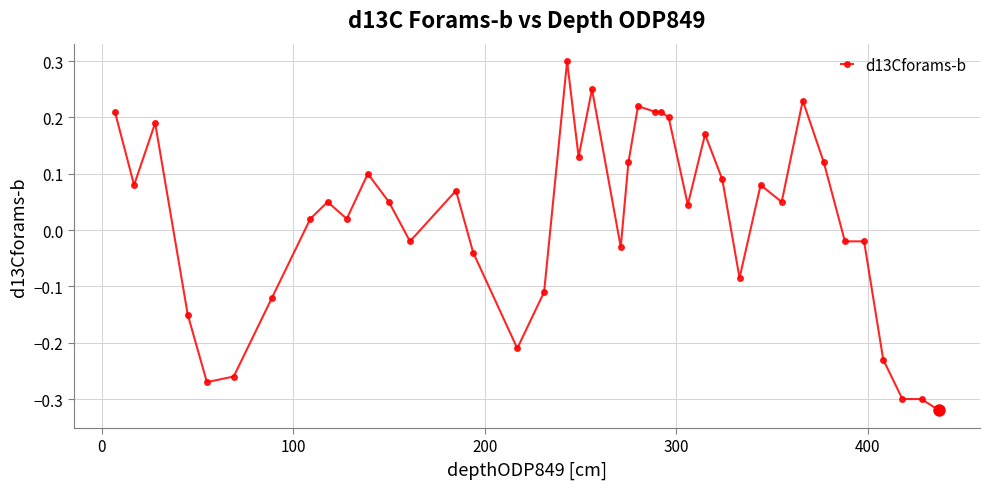

What is the greatest value displayed?

0.3